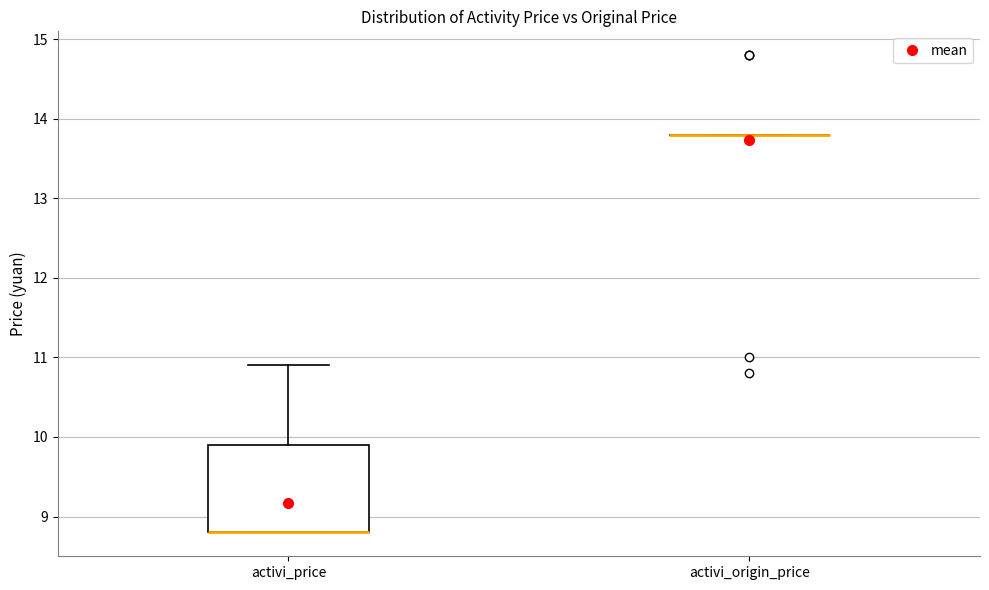

Comparing the boxes themselves (not the whiskers), which one is the tallest?

activi_price